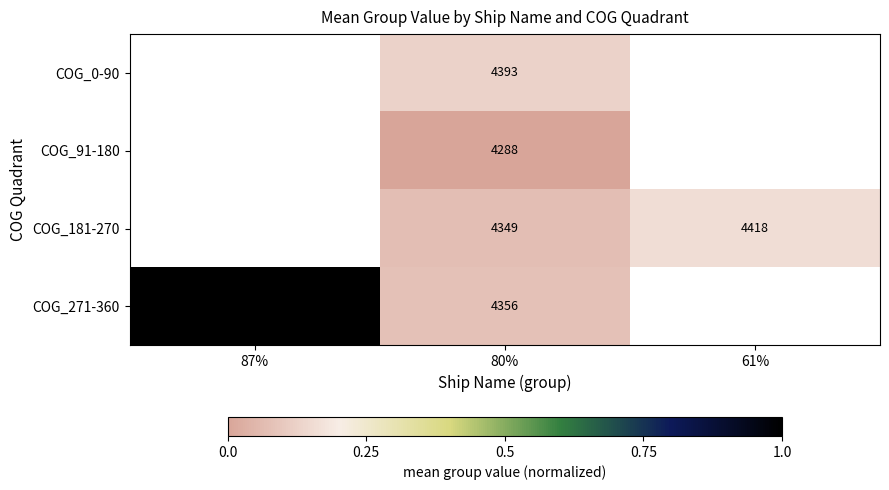

Between 61% and 80%, which is larger?

80%